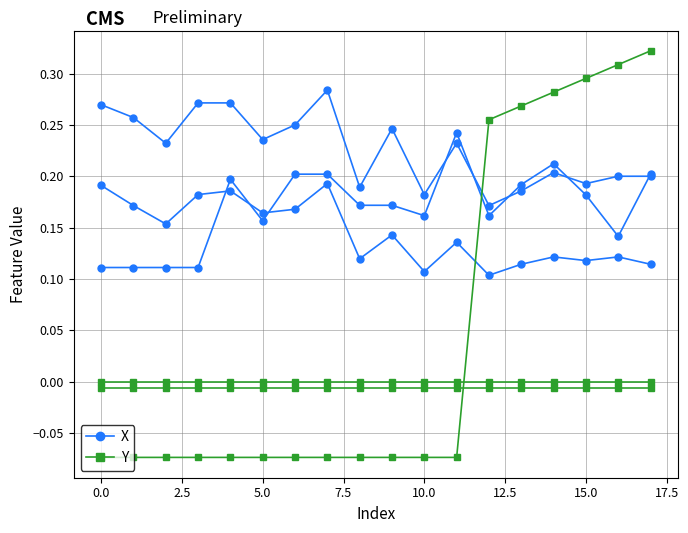

Which series changed the most between −2.5 and 17?

Y